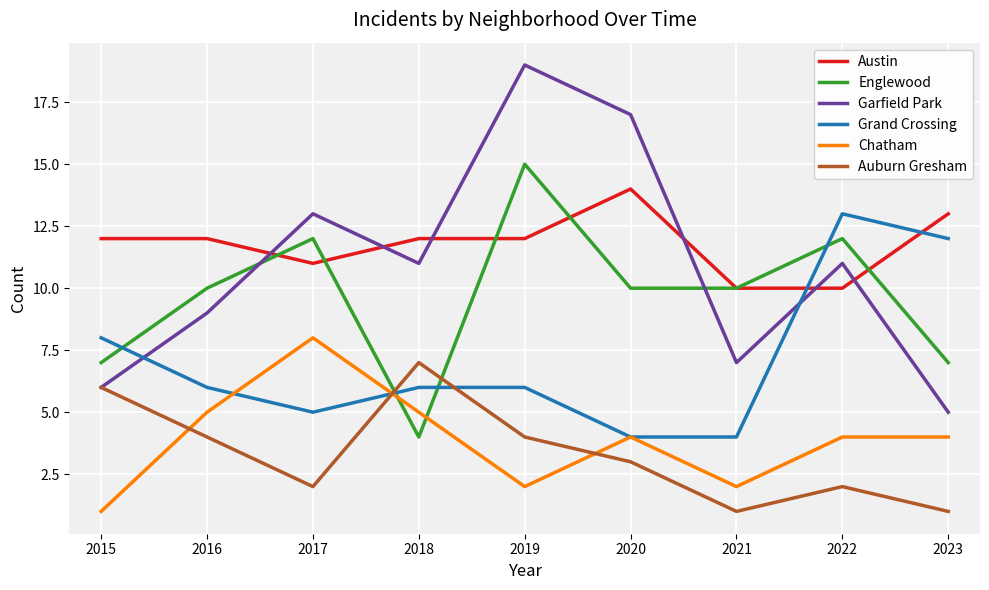

True or false: Auburn Gresham has a value of 1 at 2016.

False